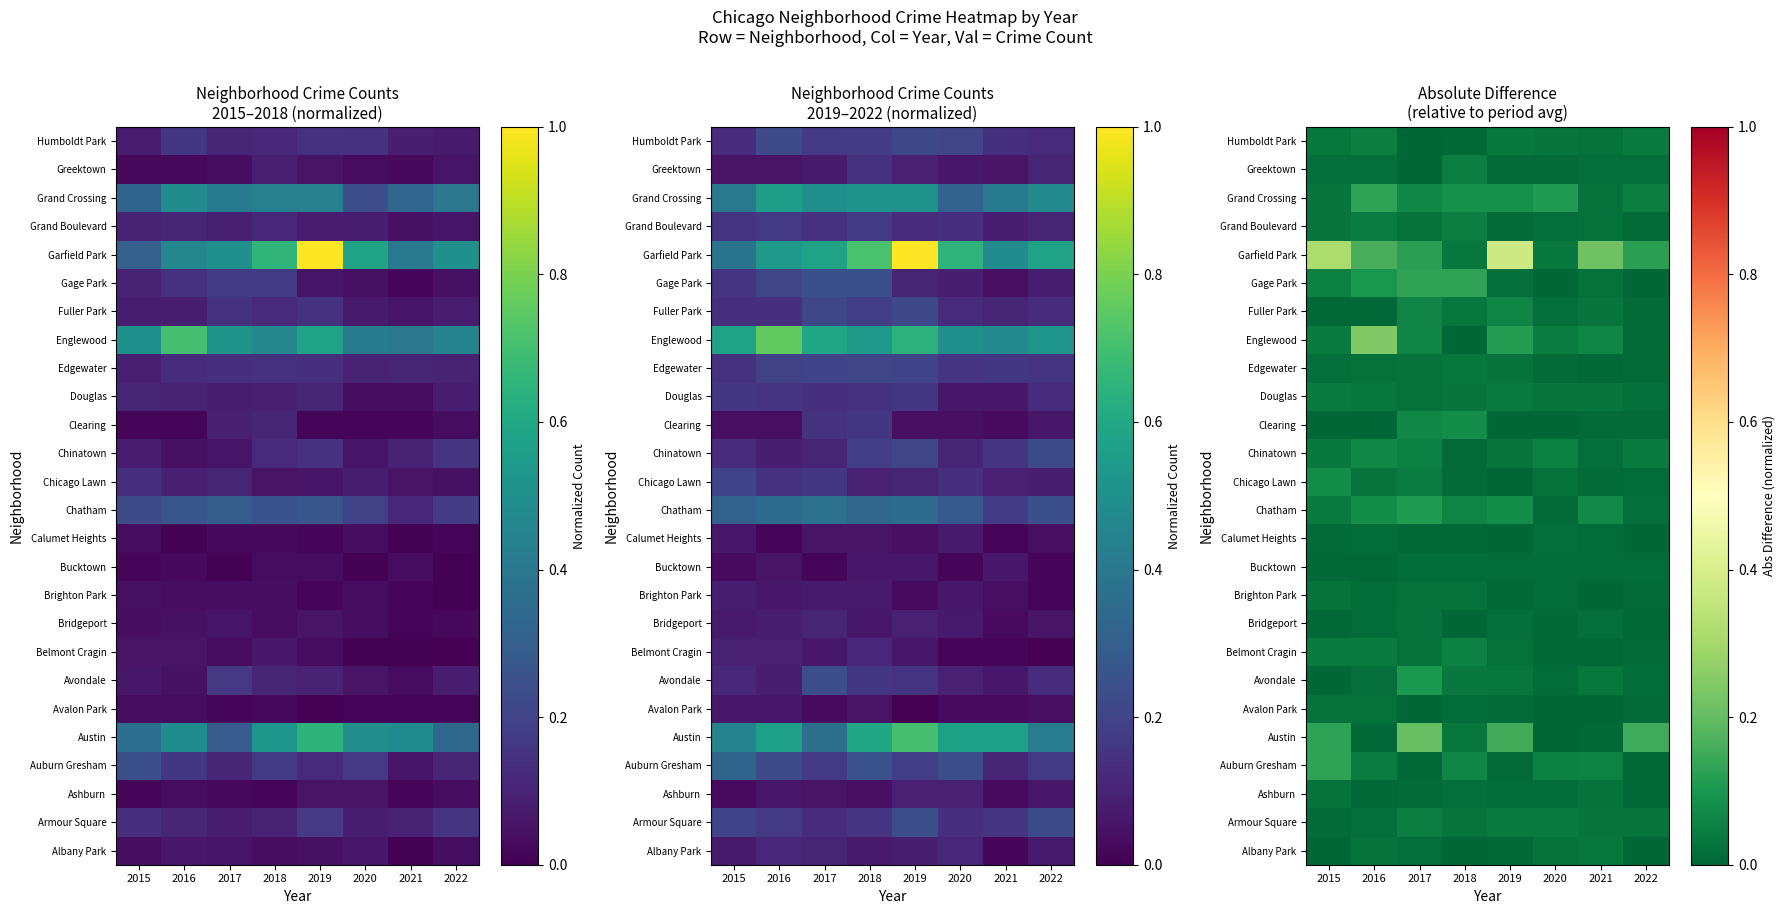

At which category is the sum across all series the highest?

2017